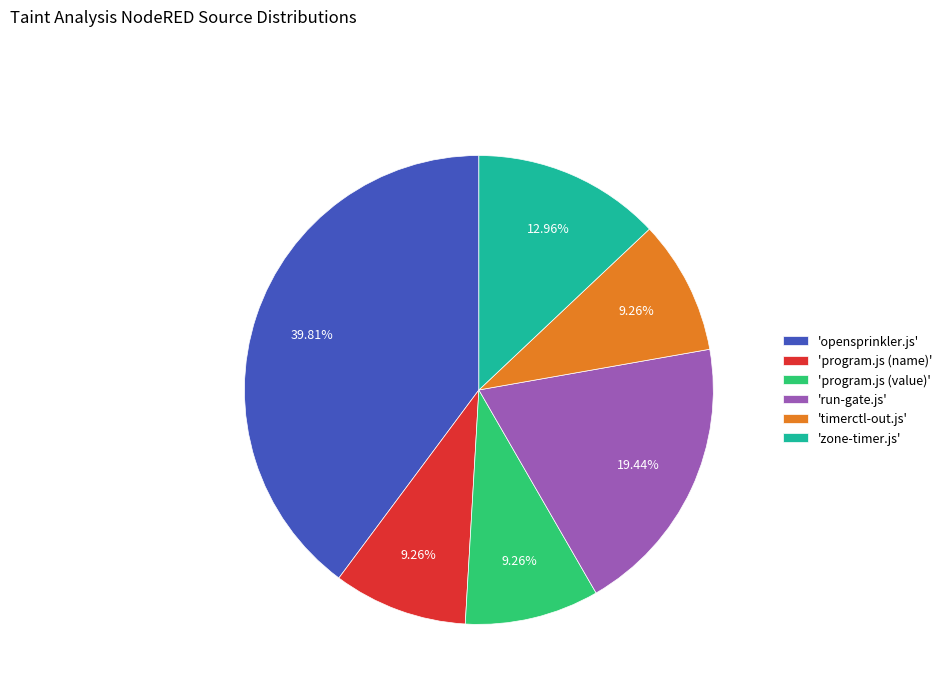

Does any single category account for the majority?

No